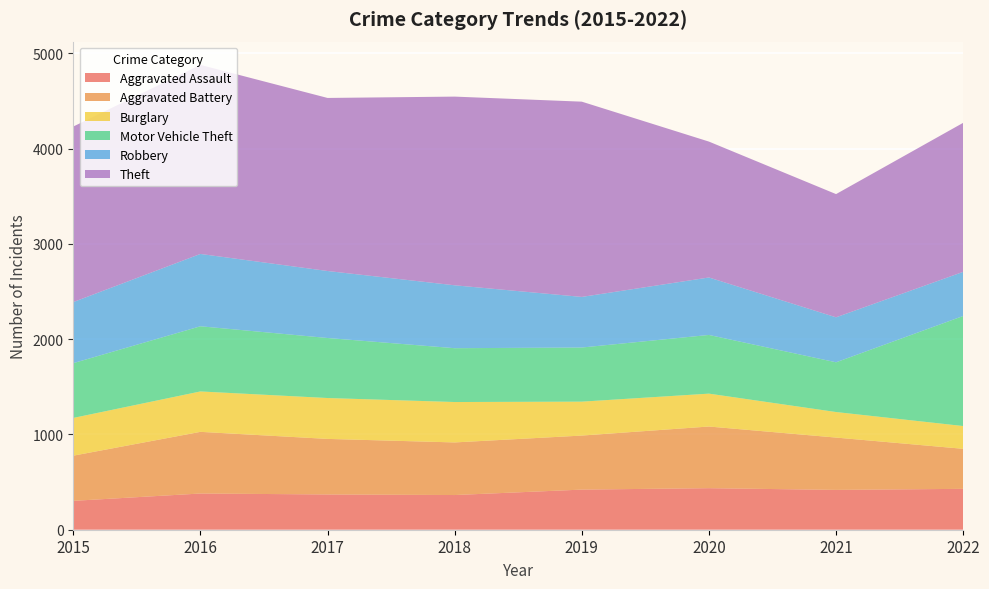

Reading left to right, list all the values displayed in this chart.

Aggravated Assault: 303	380	370	364	421	436	418	429
Aggravated Battery: 474	647	583	552	567	647	549	420
Burglary: 396	424	429	424	356	345	268	239
Motor Vehicle Theft: 575	684	630	565	568	616	522	1155
Robbery: 641	759	703	660	531	603	472	463
Theft: 1842	1984	1816	1980	2049	1426	1293	1564